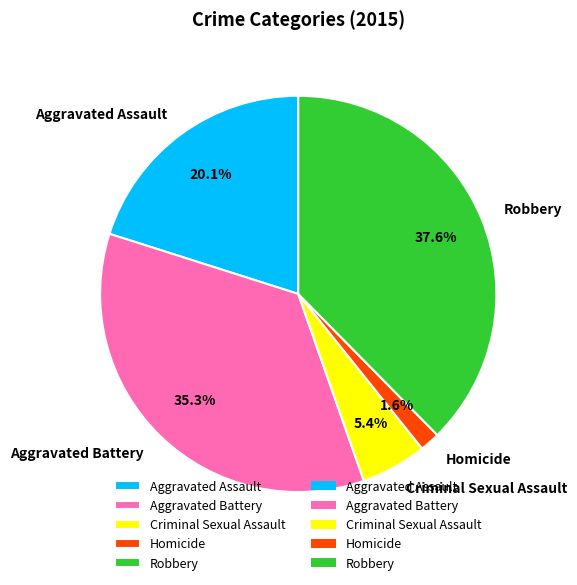

Do Robbery and Criminal Sexual Assault together represent more than half of the pie?

No